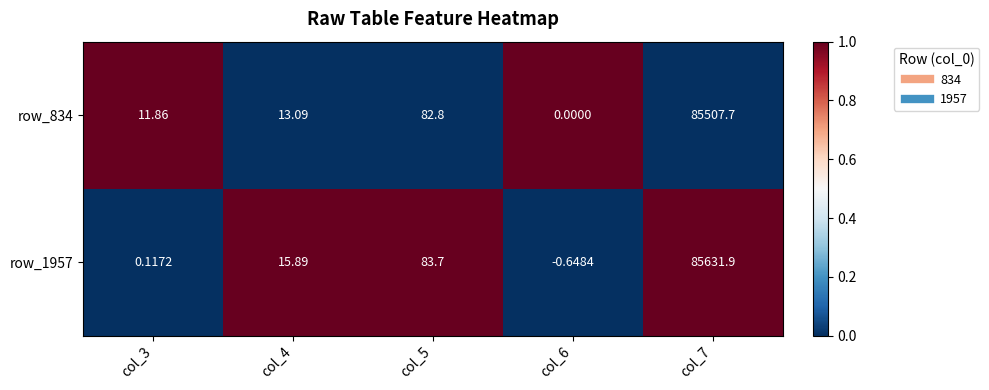

Which label corresponds to the smallest value in the chart?

col_6